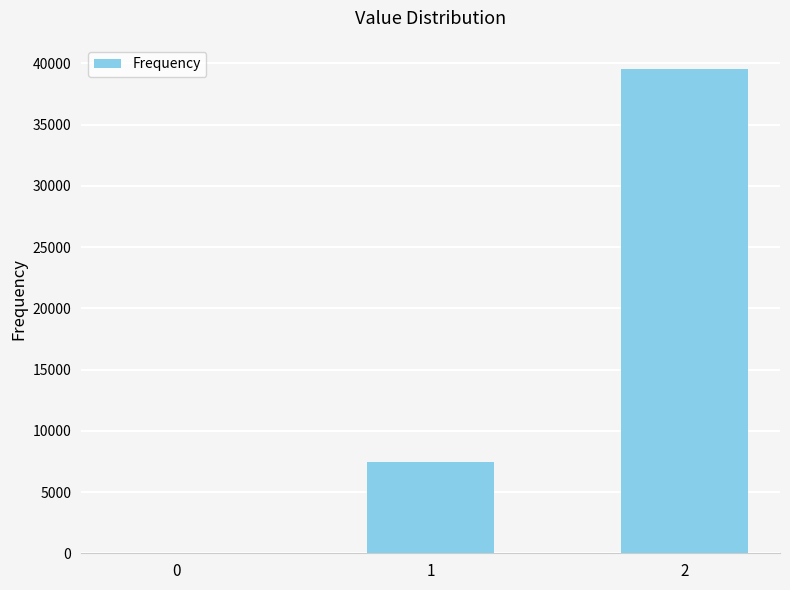

The value at 0 is 0. True or false?

True